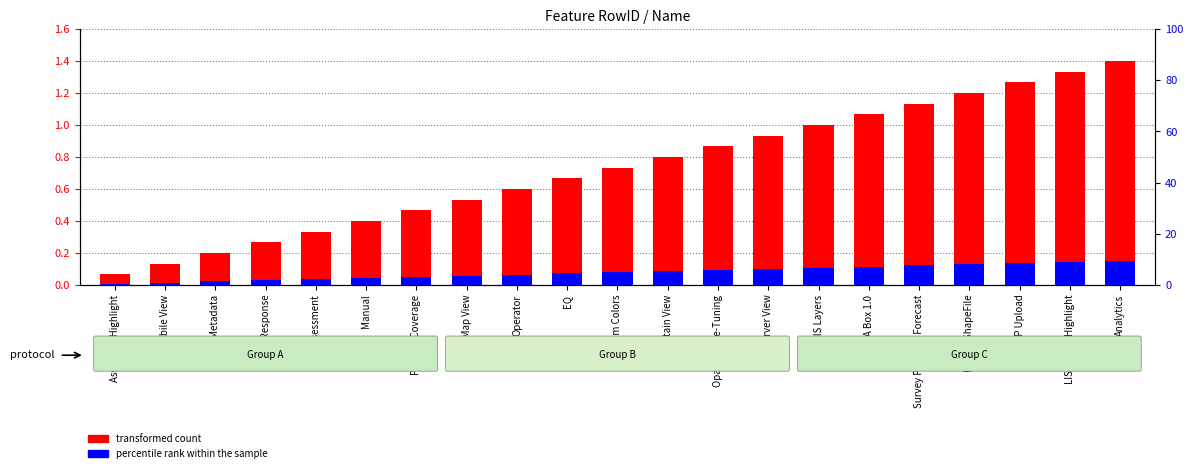

Rank the series by their average value, from lowest to highest.

percentile rank within the sample, transformed count